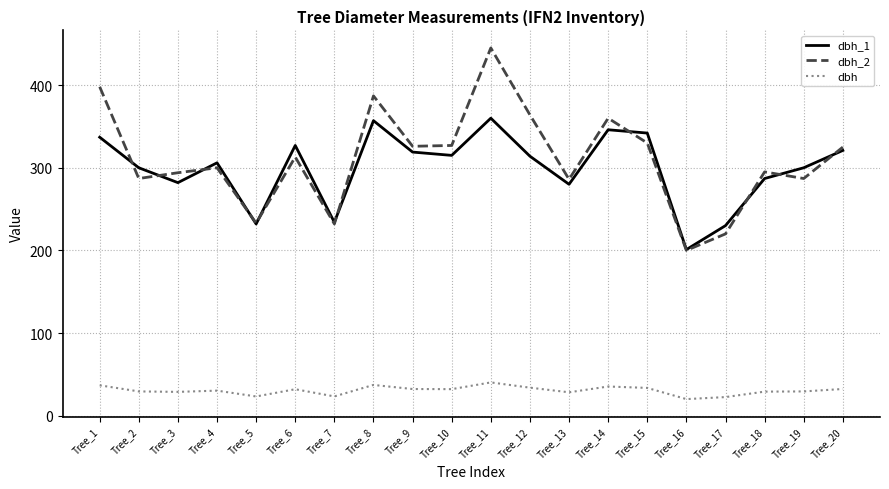

At which category does the chart reach its peak across all series?

Tree_11